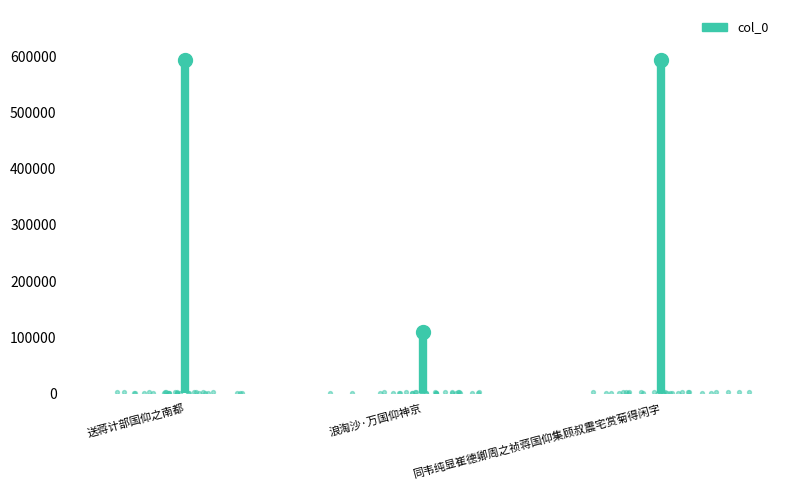

Approximately how many times larger is the value at 送蒋计部国仰之南都 compared to 浪淘沙·万国仰神京?

5.4